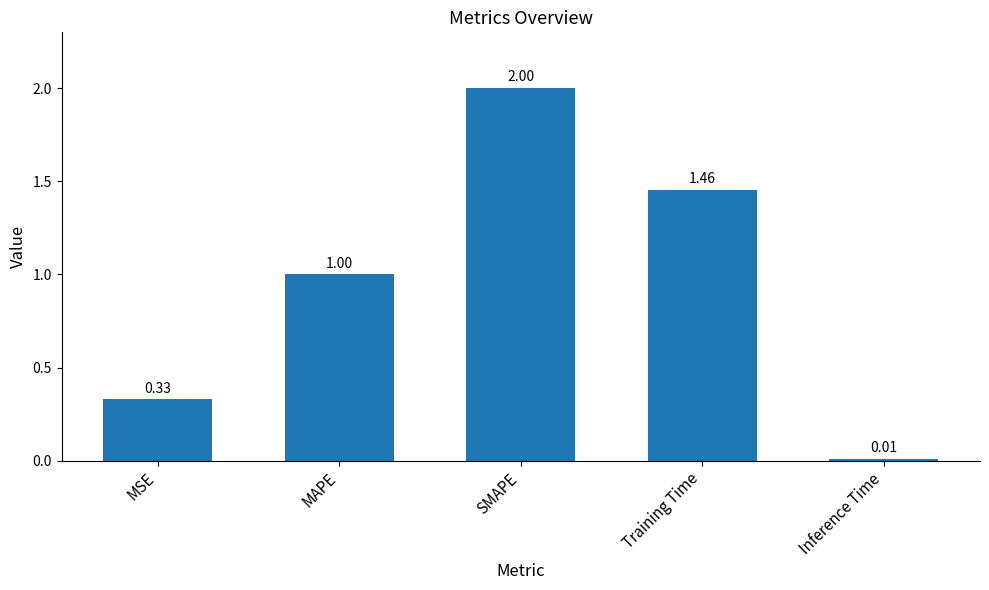

What position from the left is Training Time?

4